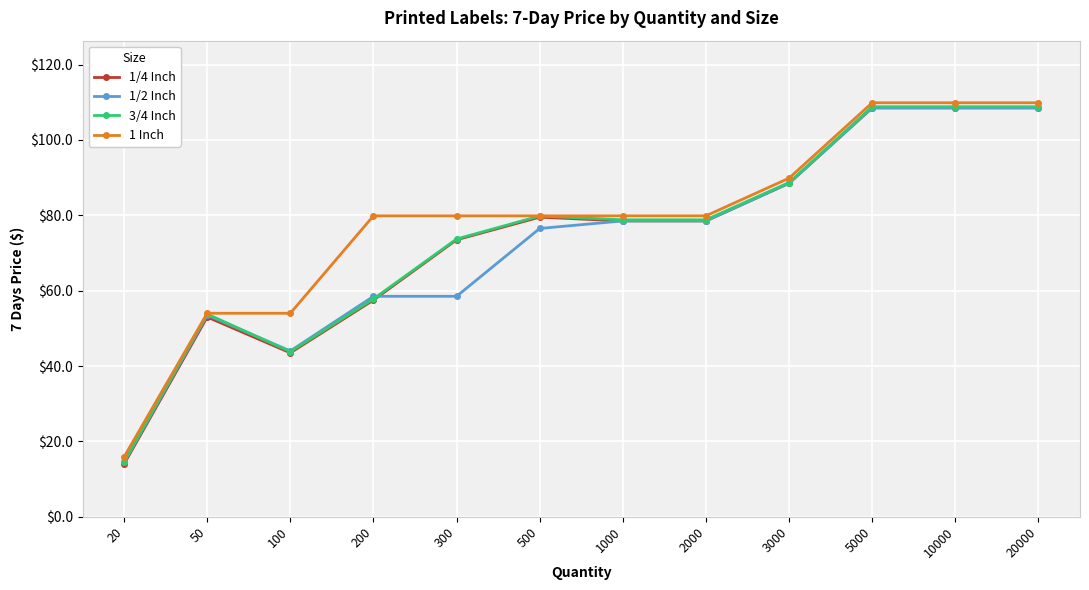

What is the lowest value of the 1/2 Inch series?

14.5